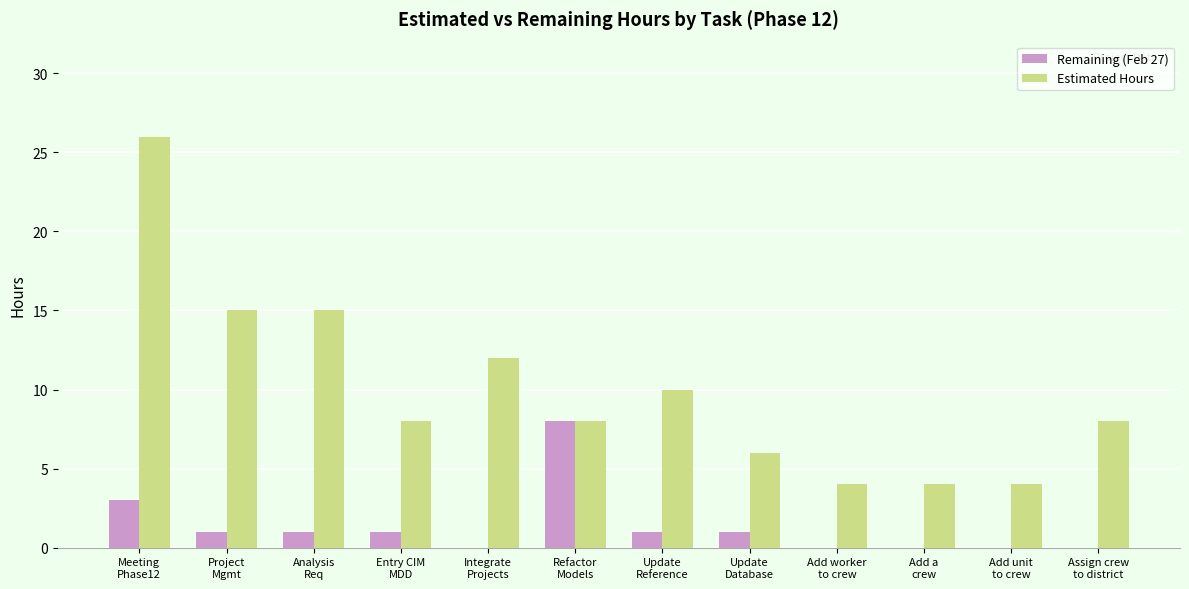

Which series has the largest total across all categories?

Estimated Hours